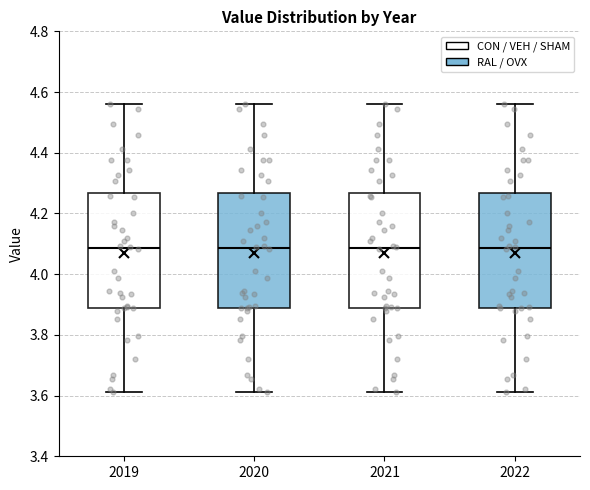

Reading left to right, read every box against the y-axis: the position of its median line, the range the box covers, and the ends of its whiskers. The values are not printed on the chart, so give them approximately, as read against the axis.

2019: median 4.08, box 3.88 to 4.26, whiskers 3.62 to 4.56
2020: median 4.08, box 3.88 to 4.26, whiskers 3.62 to 4.56
2021: median 4.08, box 3.88 to 4.26, whiskers 3.62 to 4.56
2022: median 4.08, box 3.88 to 4.26, whiskers 3.62 to 4.56